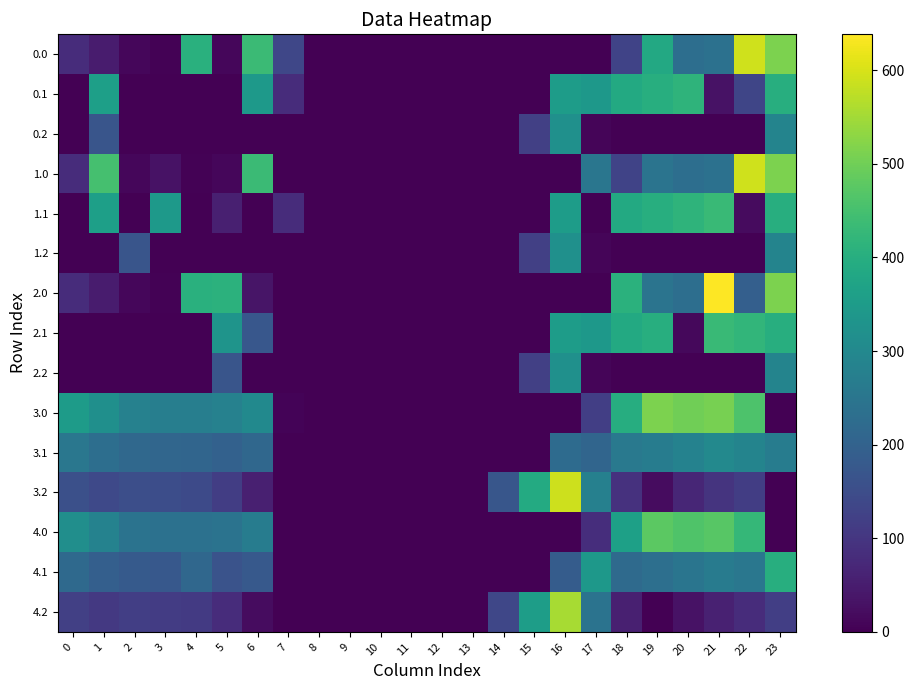

Which label corresponds to the smallest value in the chart?

8